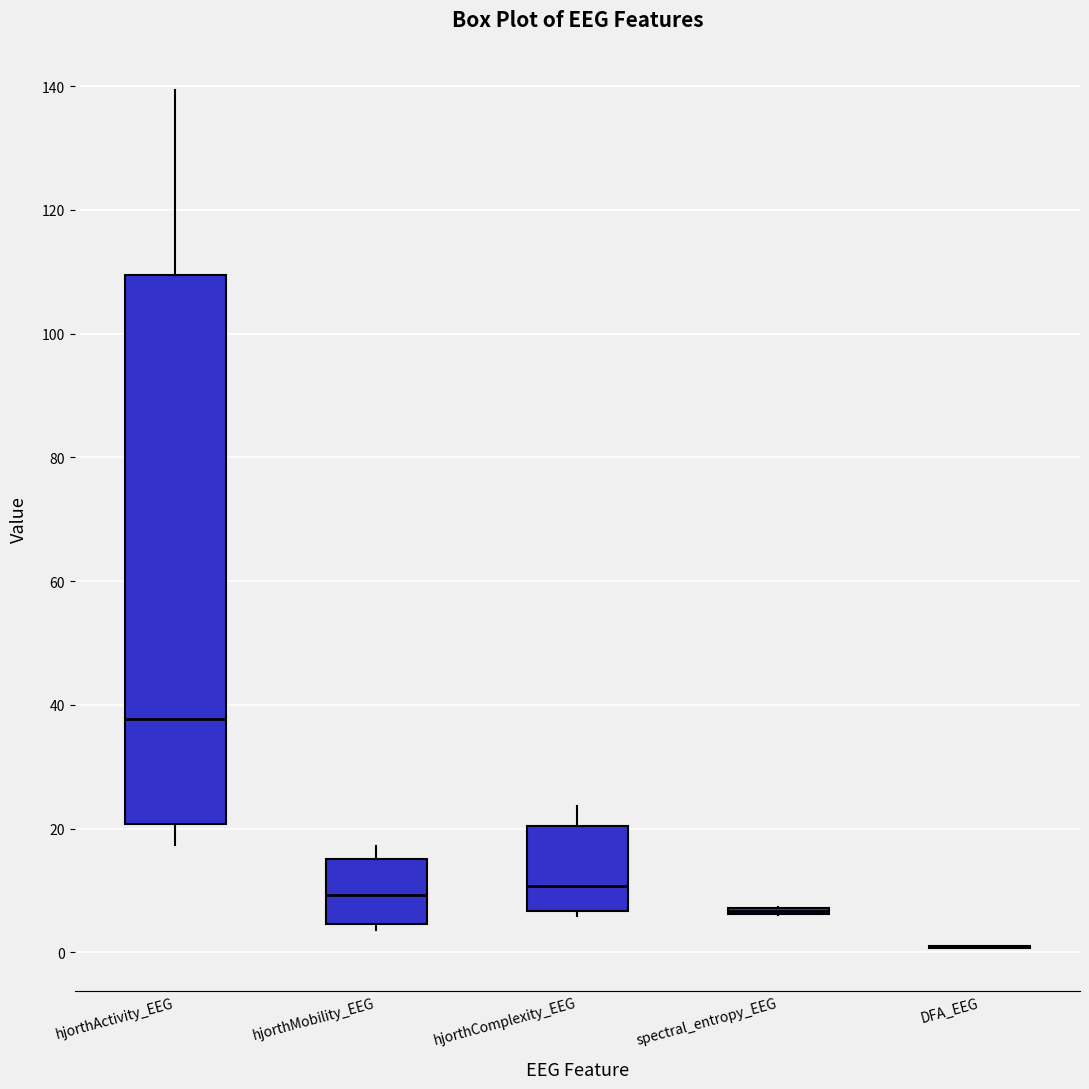

Which box is the tallest, from its lower edge to its upper edge?

hjorthActivity_EEG